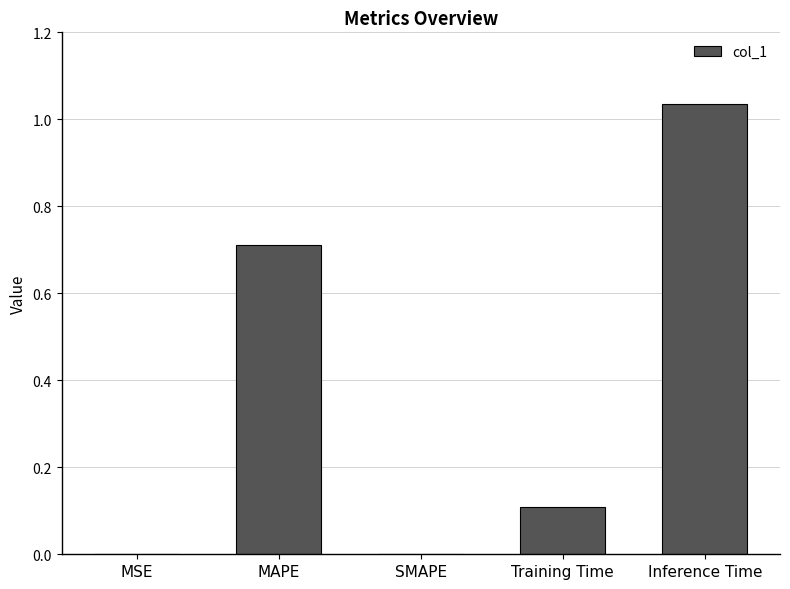

Which label corresponds to the largest value in the chart?

Inference Time